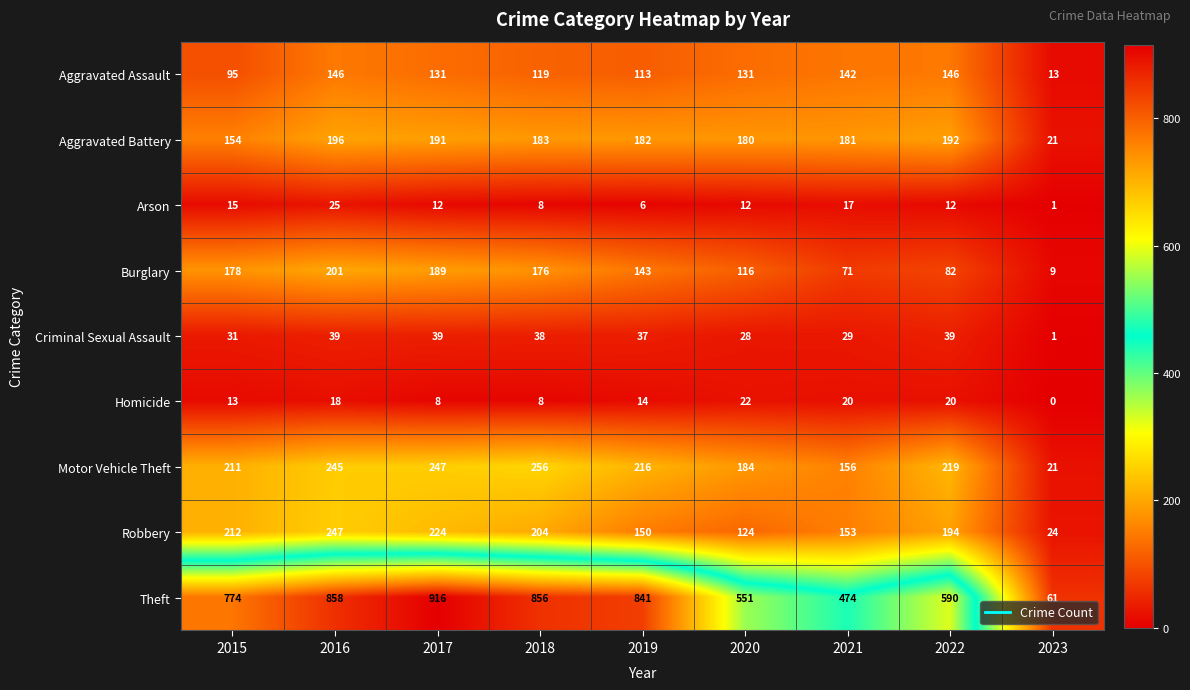

What is the sum of all Aggravated Assault values?

1036